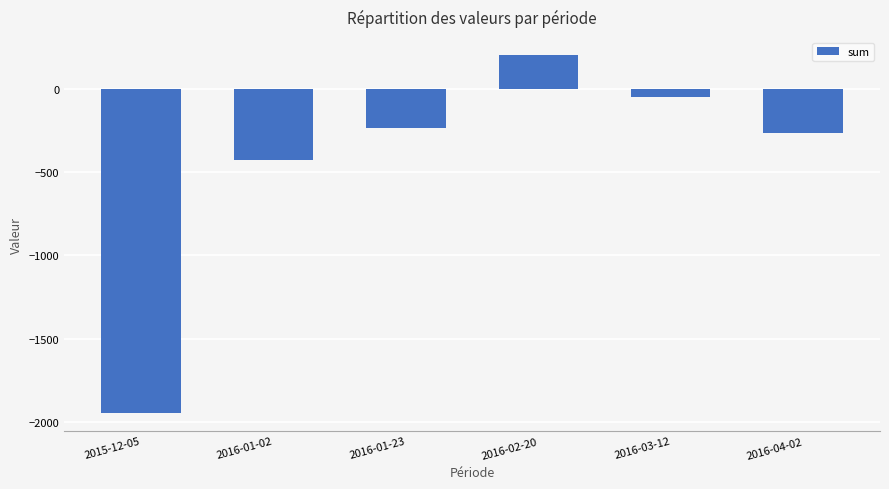

What is the maximum value shown in the chart?

206